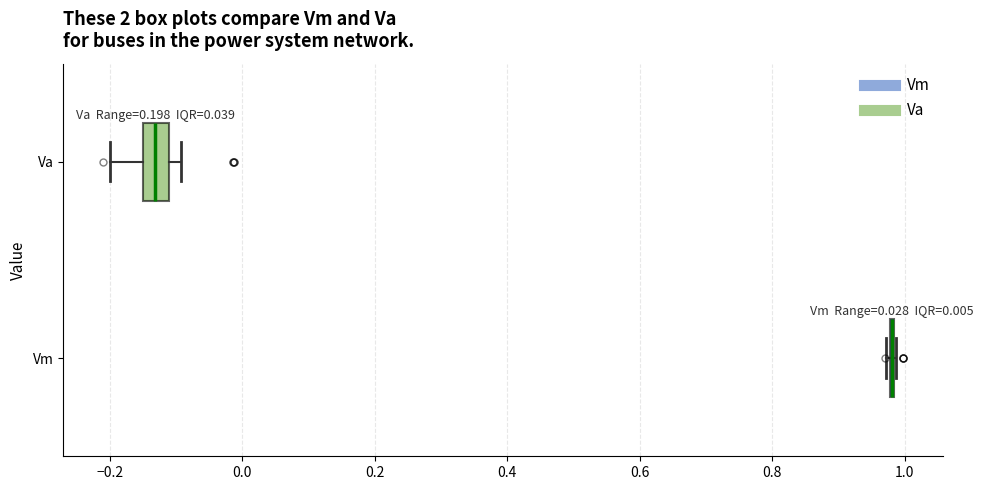

Comparing the boxes themselves (not the whiskers), which one is the widest?

Va